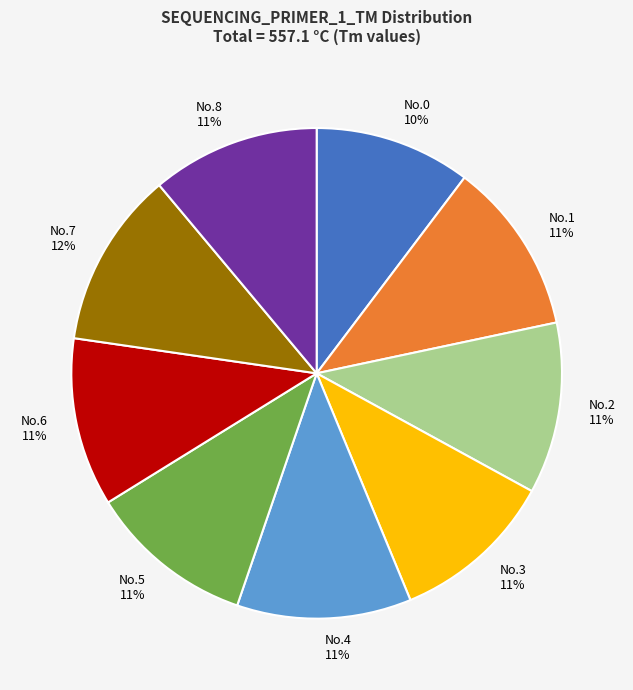

The No.8 slice represents 11% of the pie. True or false?

True